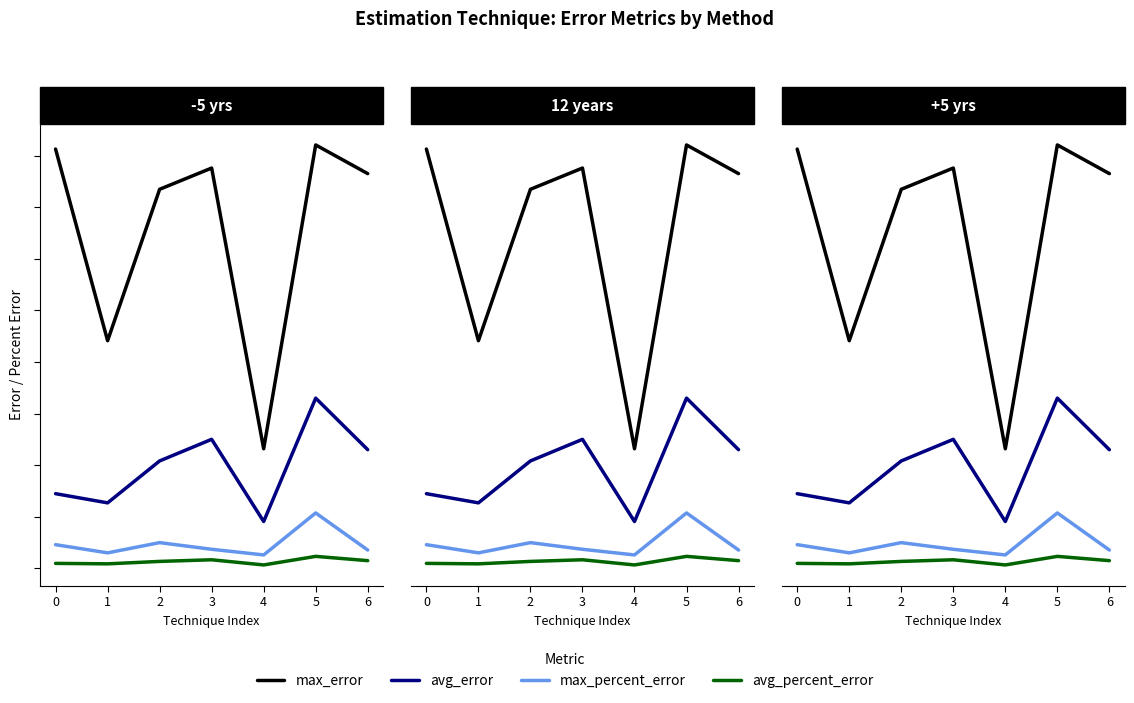

What is the total value across all series at 0?

25.3